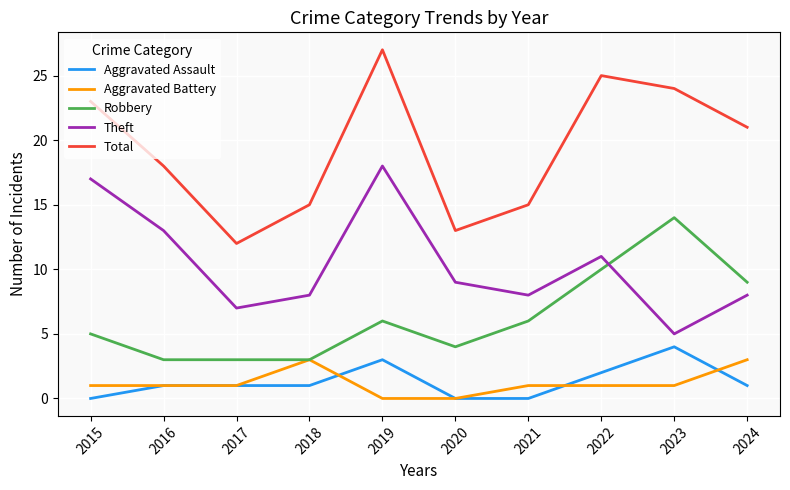

Is the value of Aggravated Assault at 2017 greater than the value of Theft at 2019?

No